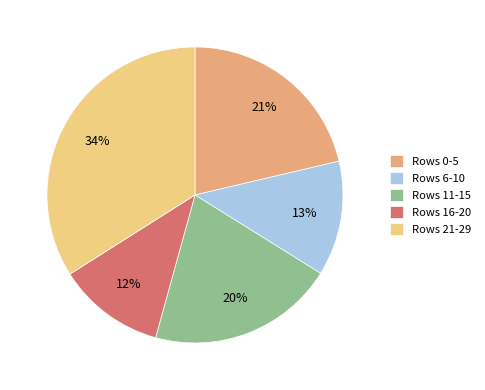

Which slice is the smallest?

Rows 16-20